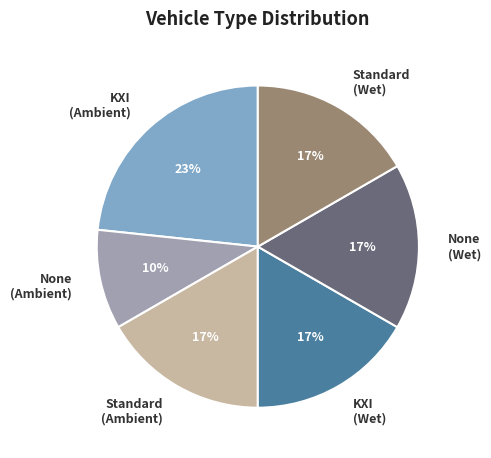

Is there any slice that represents more than half of the pie?

No